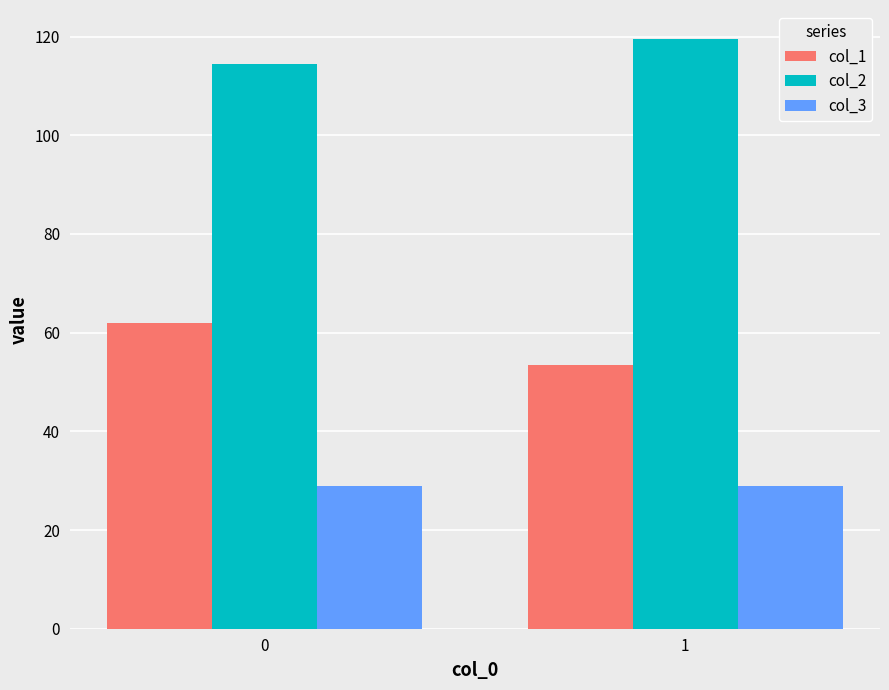

What is the sum of all col_3 values?

58.0